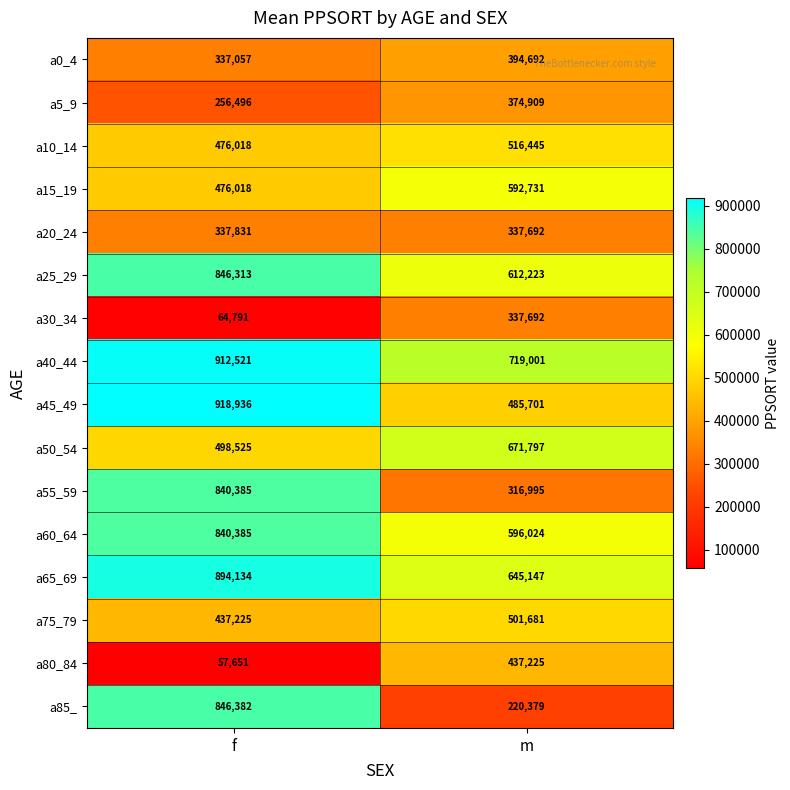

True or false: a20_24 has a value of 337831 at f.

True